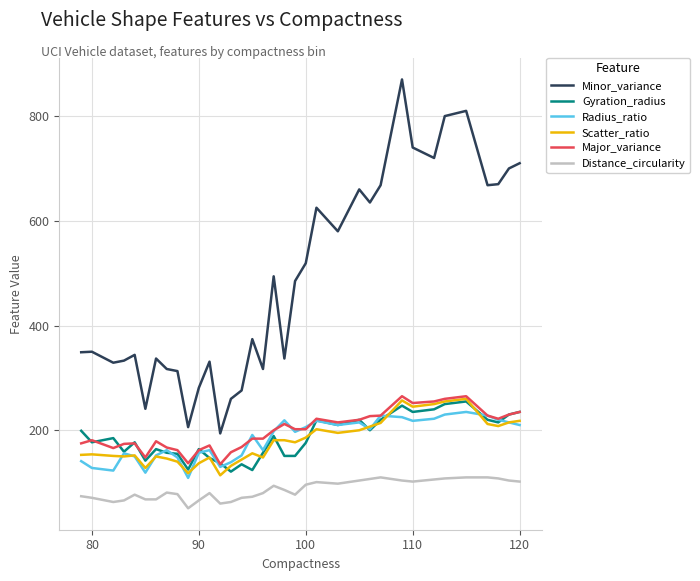

True or false: Minor_variance and Major_variance intersect in this chart.

False